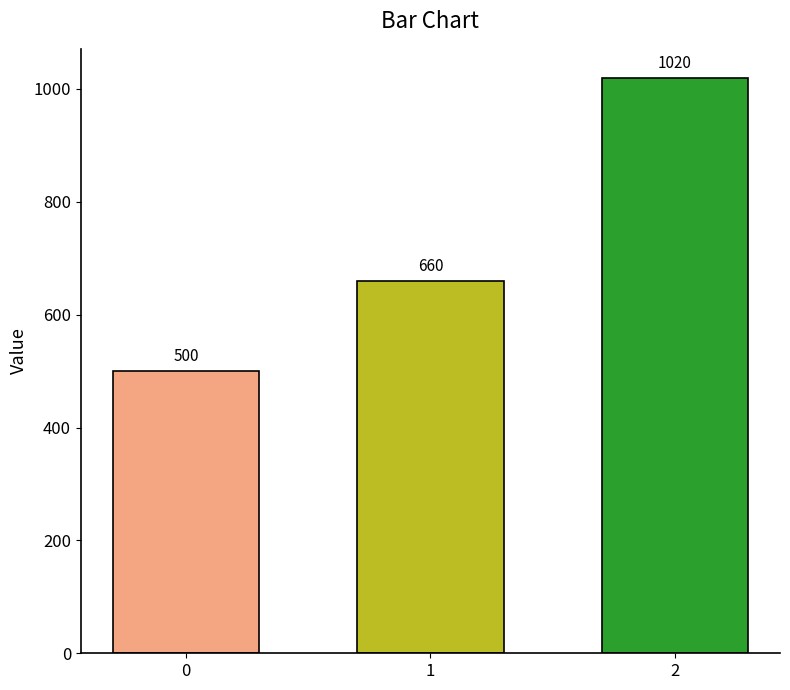

What is the average value?

727